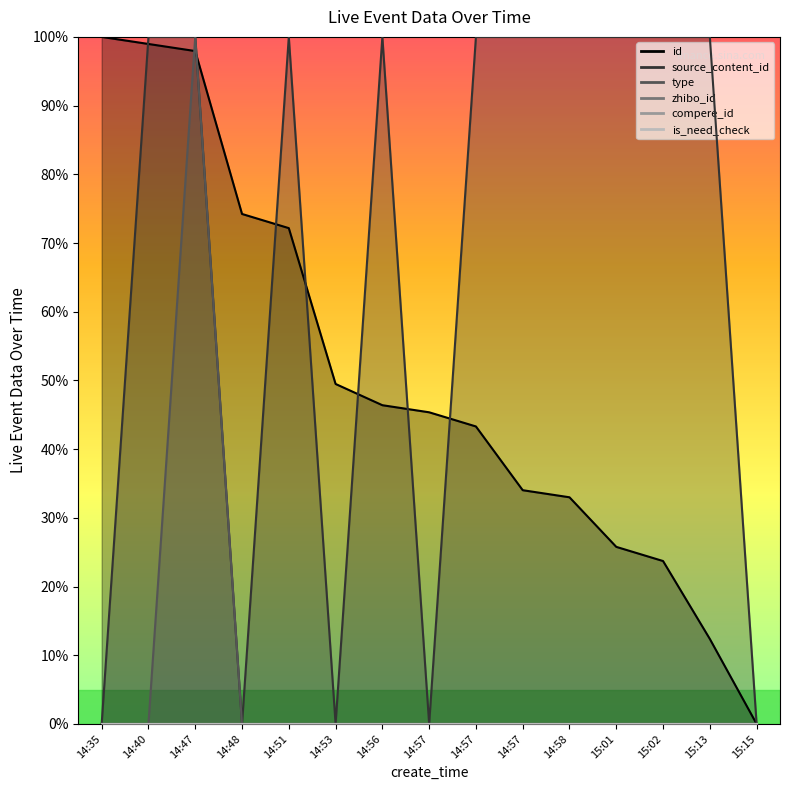

Which series has the widest spread of values?

id